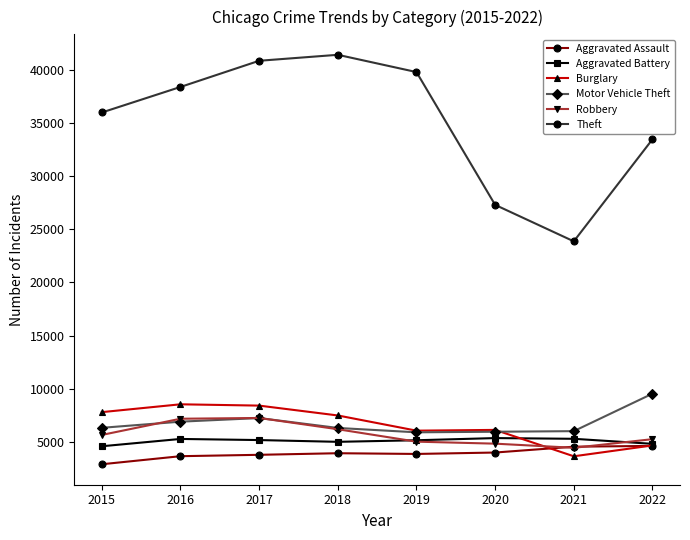

Does the chart display data point markers on the line(s)?

Yes